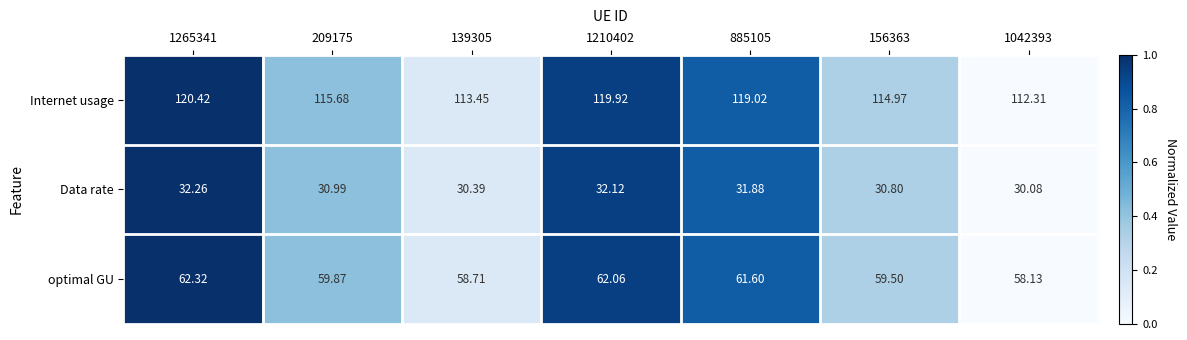

Which series has the largest range (max minus min)?

Internet usage